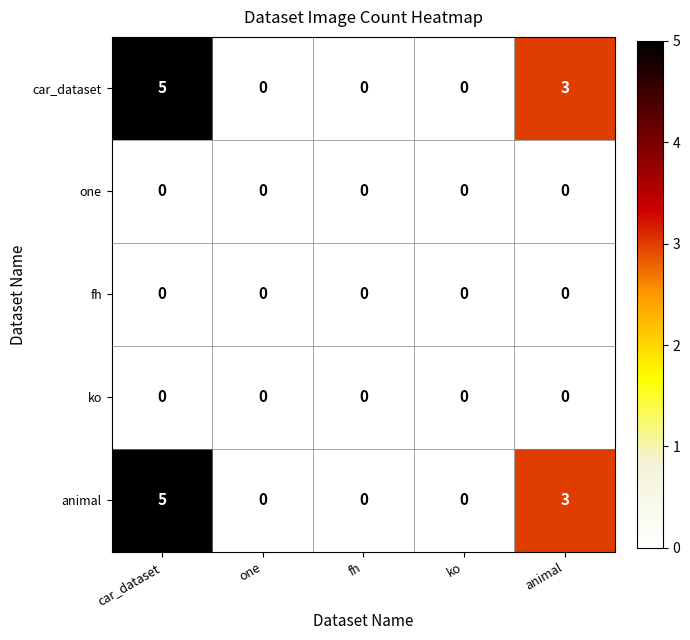

Is it true that car_dataset equals 5 at car_dataset?

True